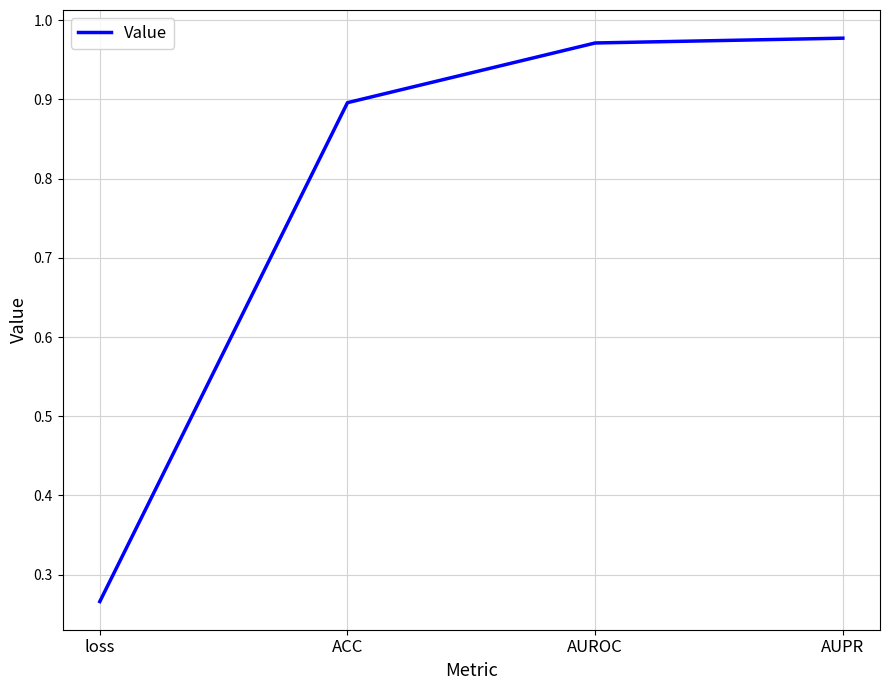

Does the chart have visible grid lines?

Yes